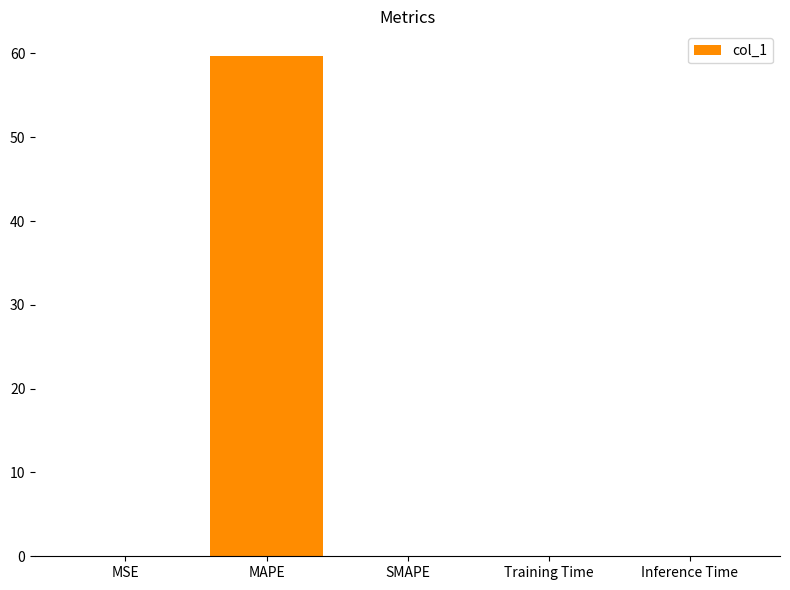

What is the maximum value shown in the chart?

59.7